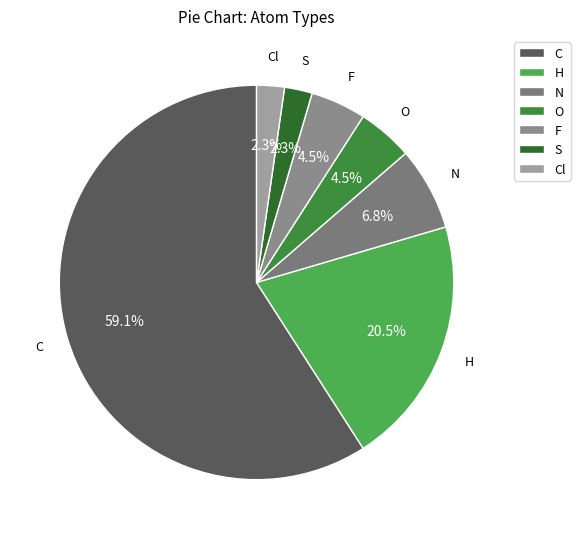

Which slice is the largest?

C